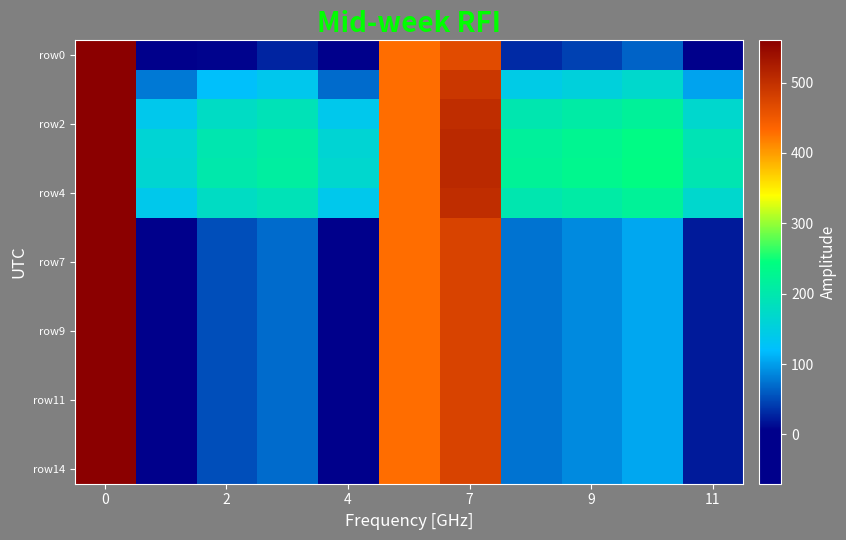

Count the number of categories in the chart.

11